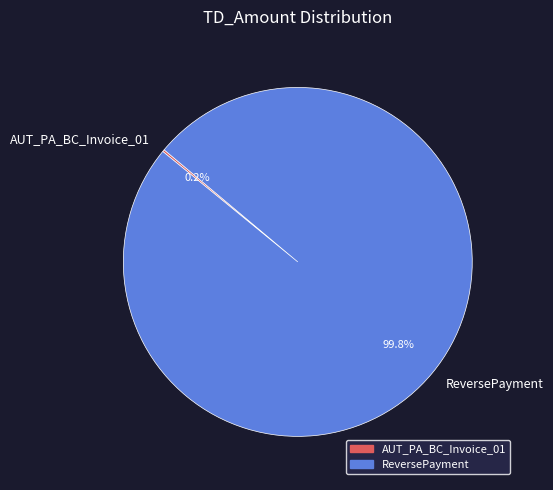

How much of the chart is everything except ReversePayment?

0.2%